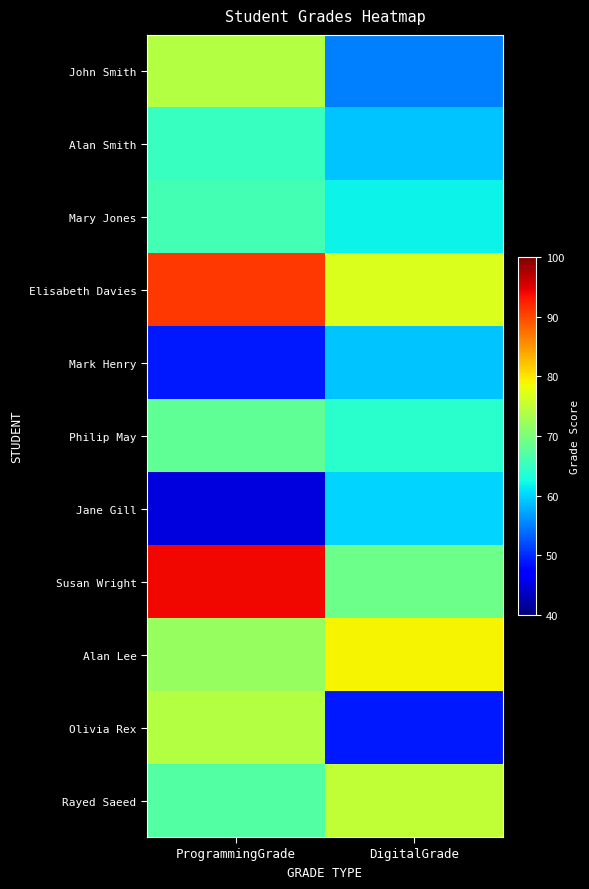

Which series has the largest total across all categories?

Elisabeth Davies